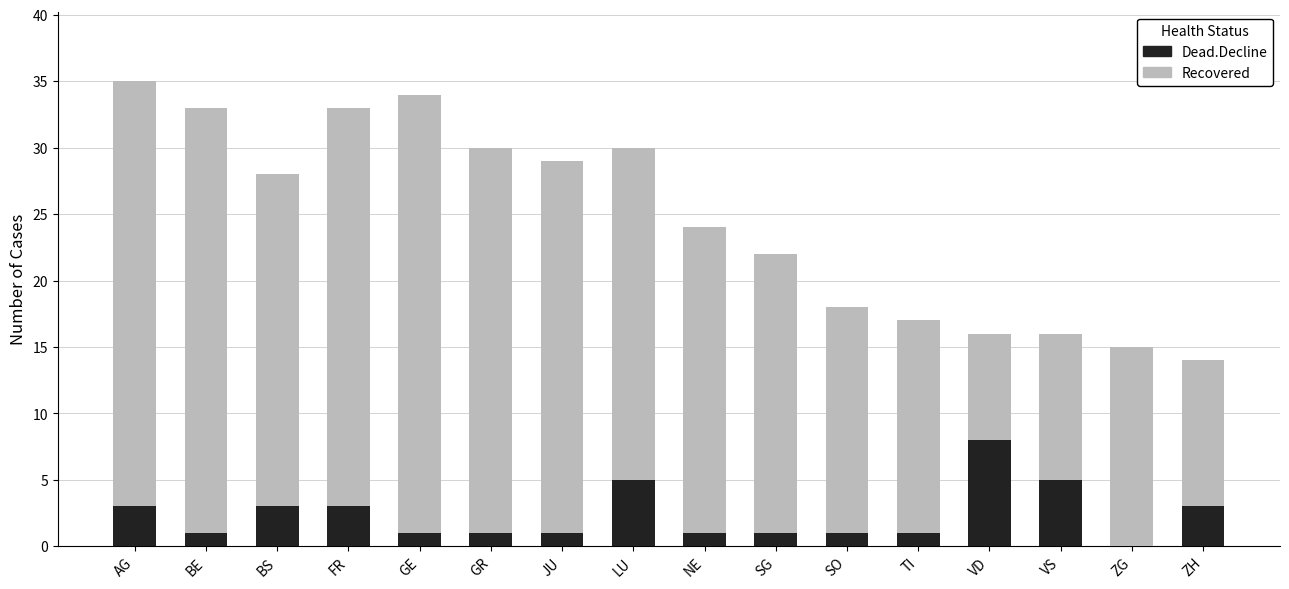

What is the total value across all series at LU?

30